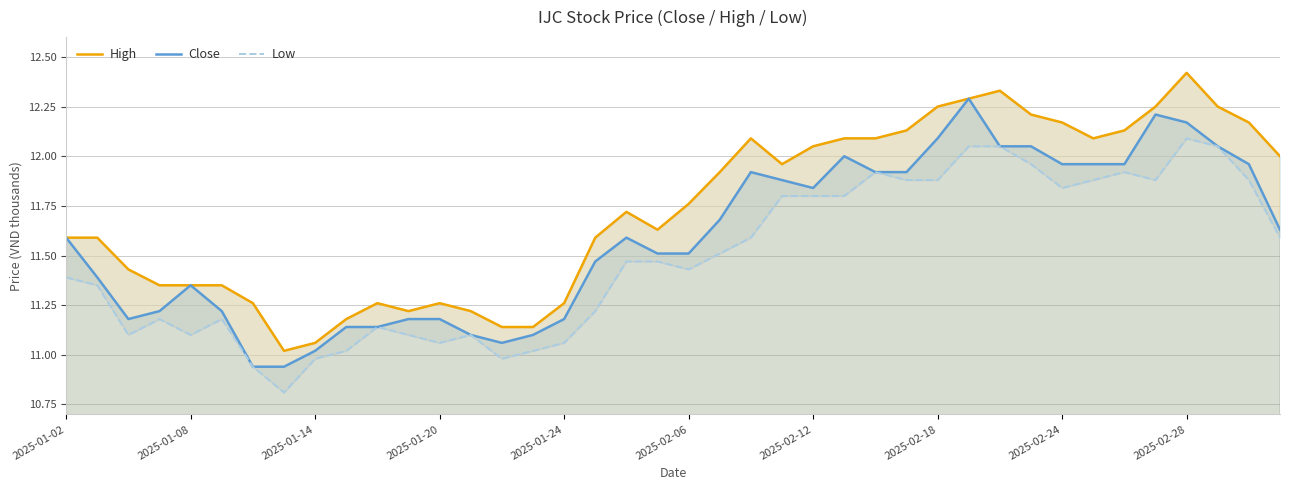

What is the highest value of the Close series?

12.3